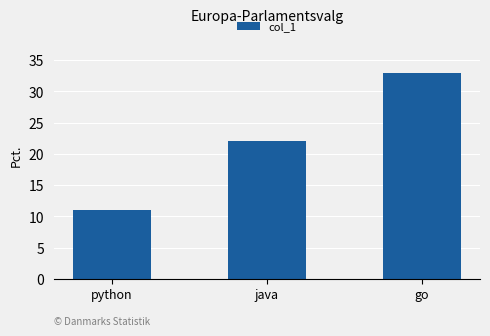

Is it true that the value at go is 48?

False